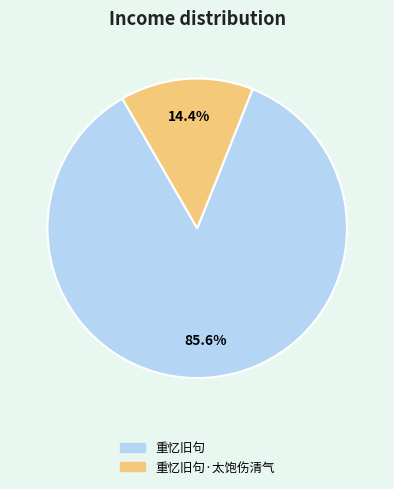

Does any single category account for the majority?

Yes